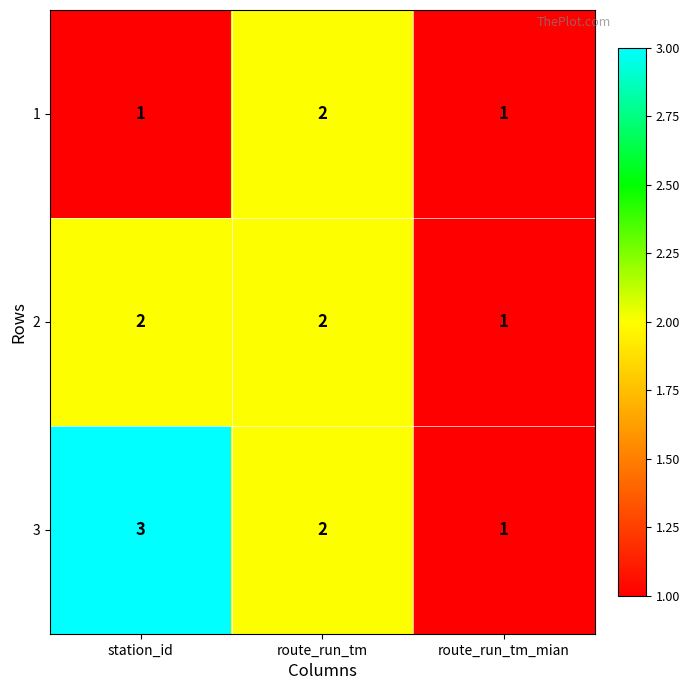

Reading left to right, list all the values displayed in this chart.

1: 1	2	1
2: 2	2	1
3: 3	2	1